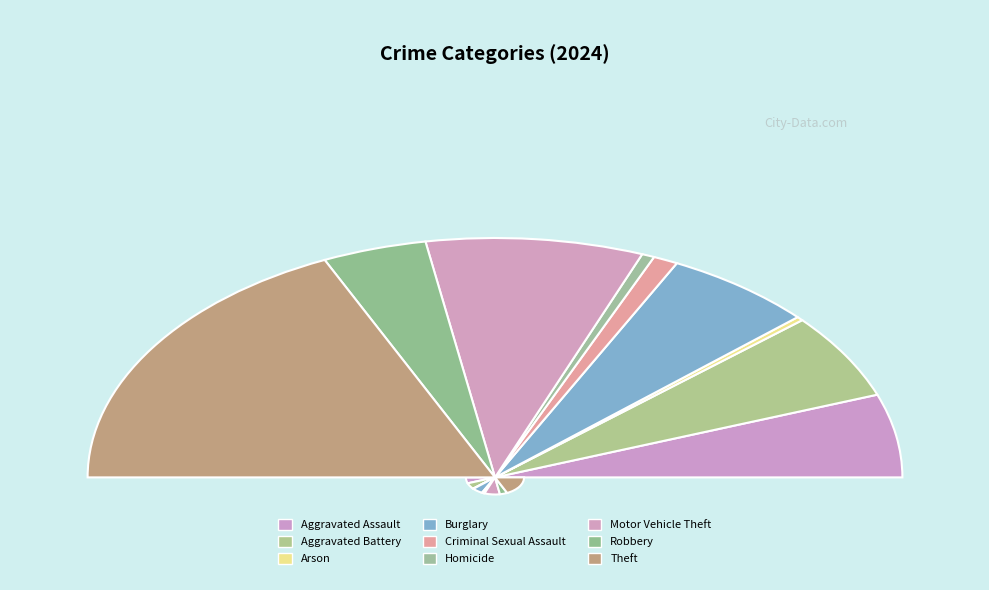

How many segments does this pie chart have?

9